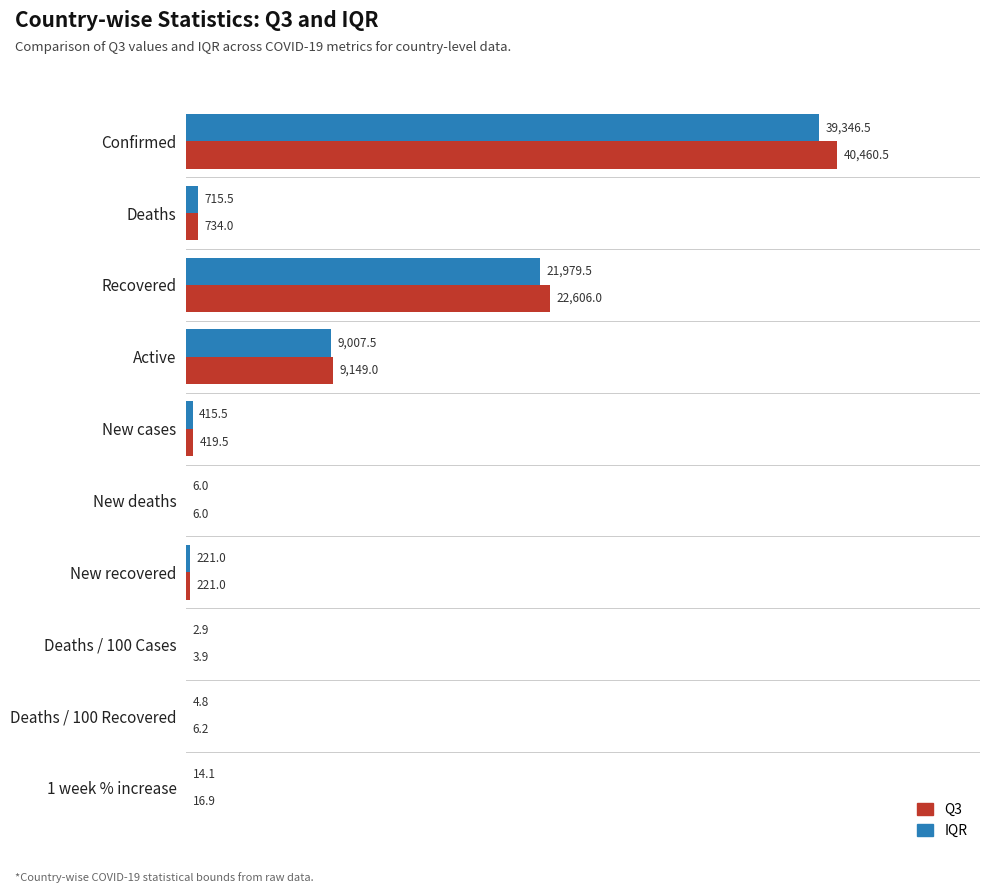

Count the number of data series in this chart.

2